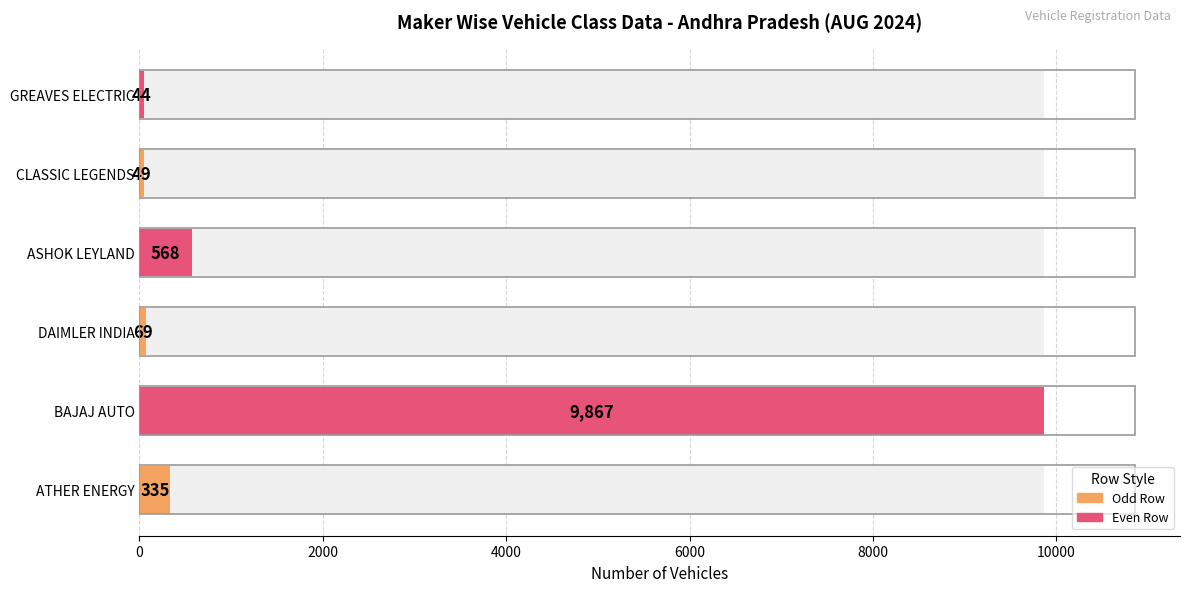

What is the smallest value displayed?

44